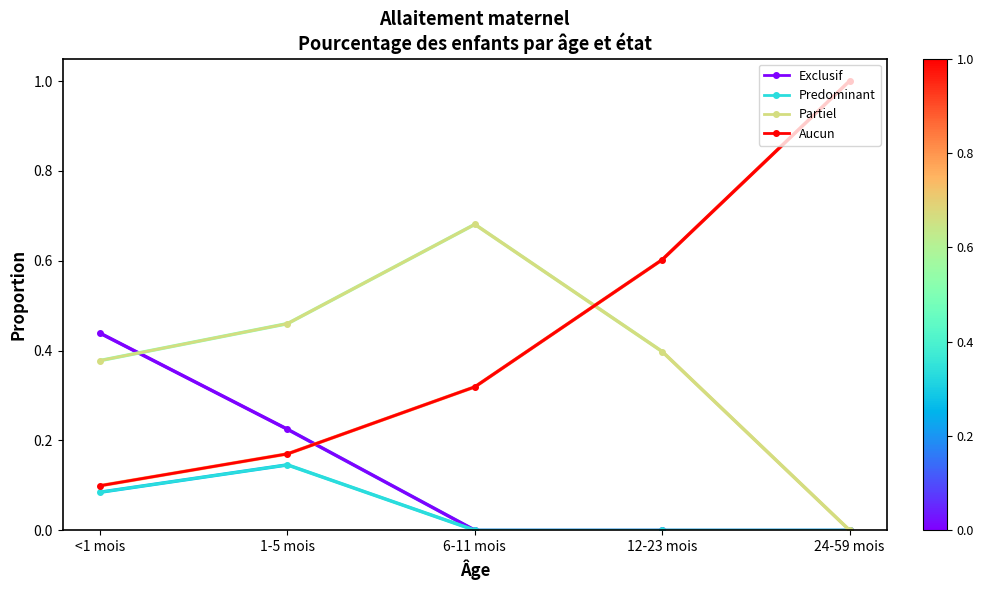

Which series has the largest total across all categories?

Aucun